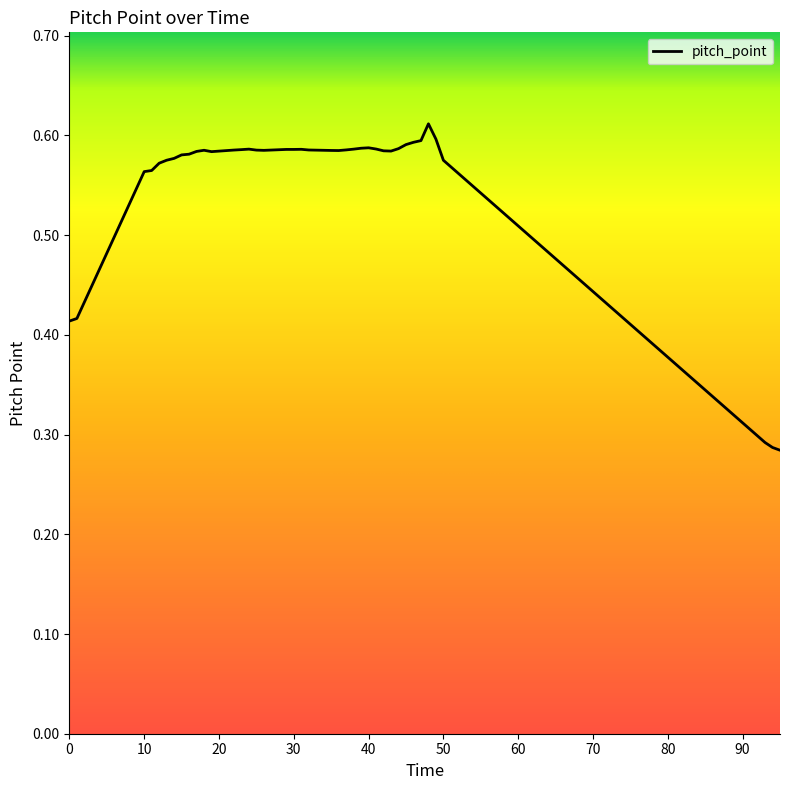

At which category does the chart reach its peak across all series?

48